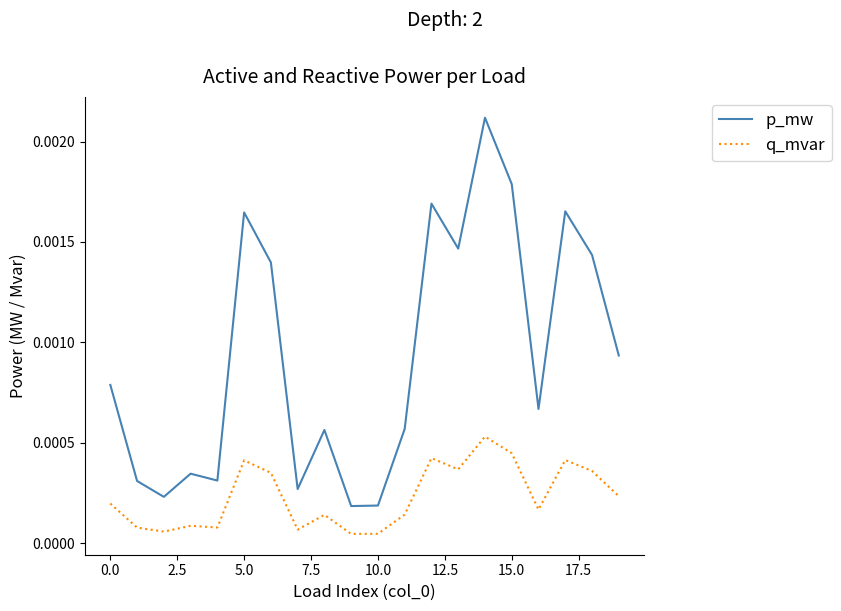

True or false: p_mw has more than 1 points higher than both neighbors.

True